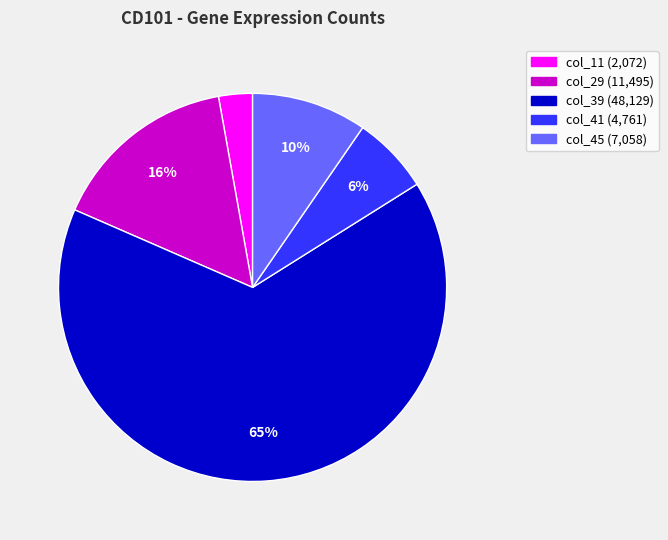

Is there a majority slice in this chart?

Yes